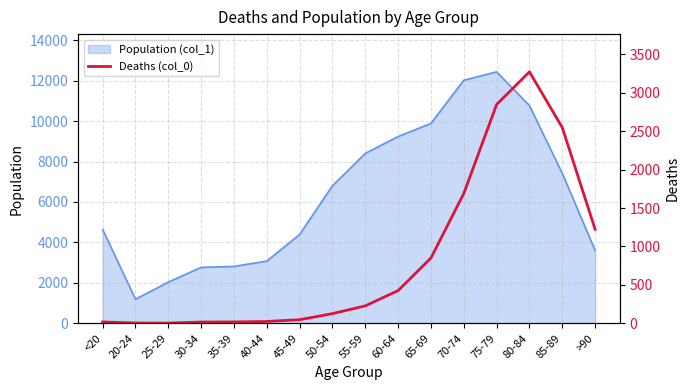

How many data points are above 227?

7